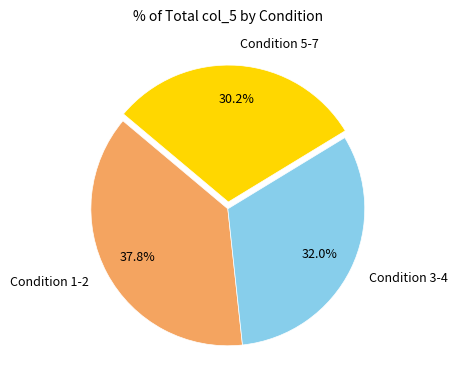

What percentage is NOT represented by Condition 5-7?

69.8%